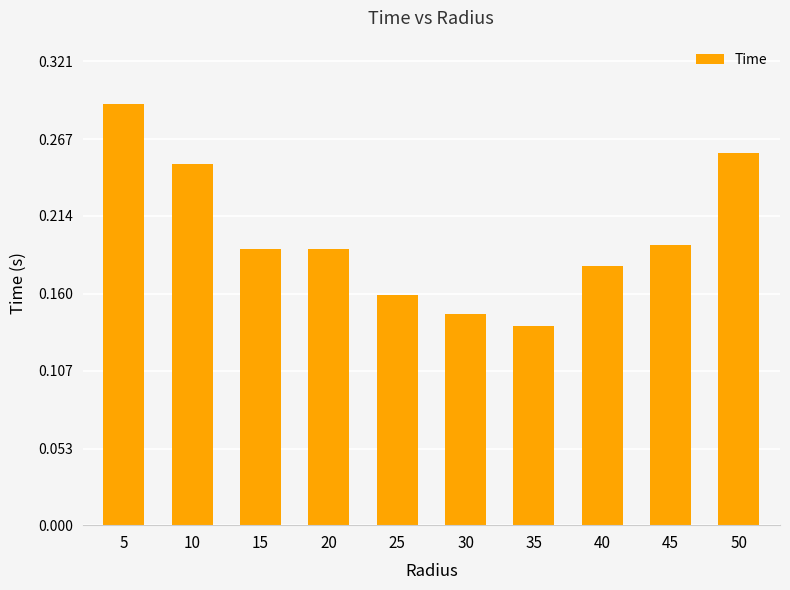

What is the sum of all values?

2.0